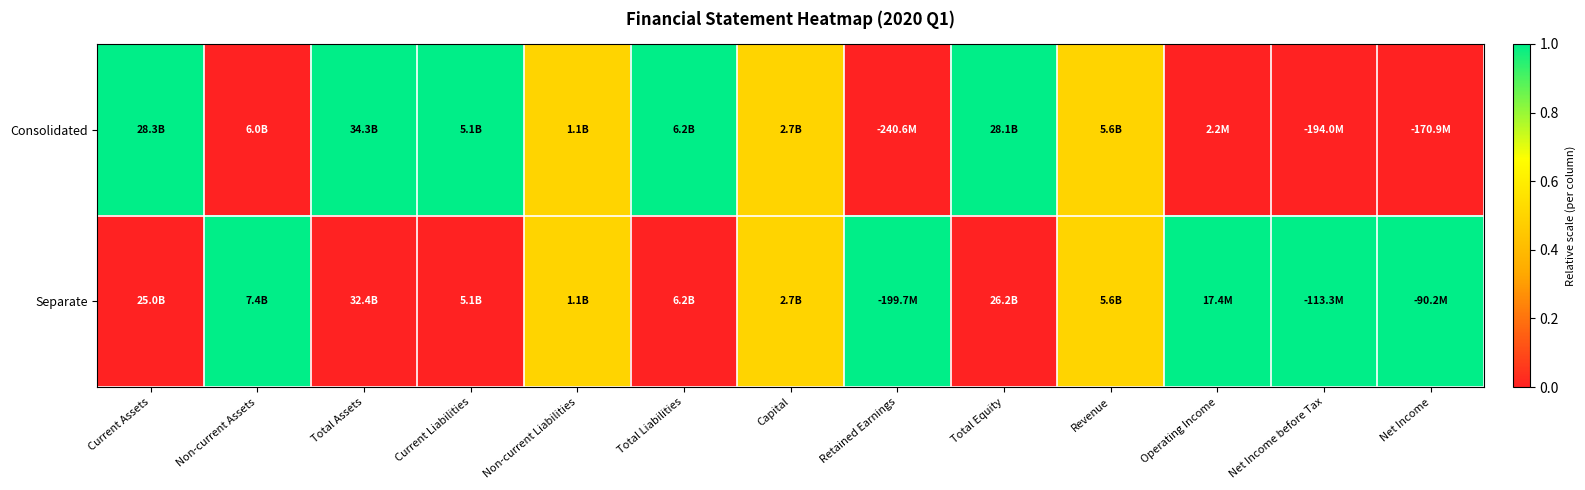

At which category is the sum across all series the highest?

Current Assets